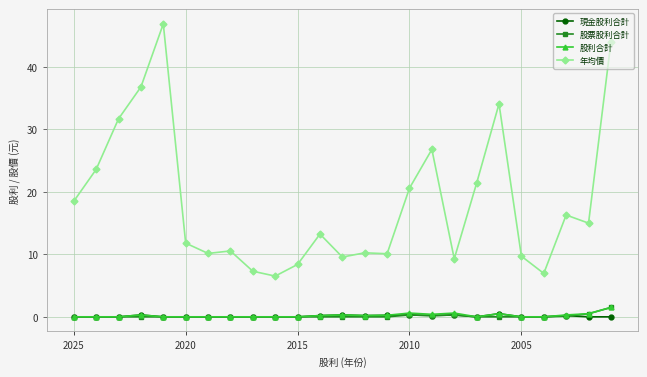

What is the value of the 年均價 point at the 6th from the left?

11.8